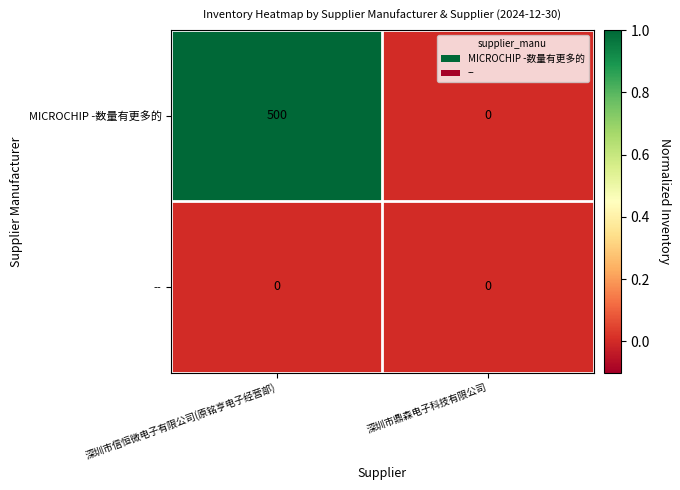

What is the spread (max minus min) of values at 深圳市信恒微电子有限公司(原铭亨电子经营部)?

500